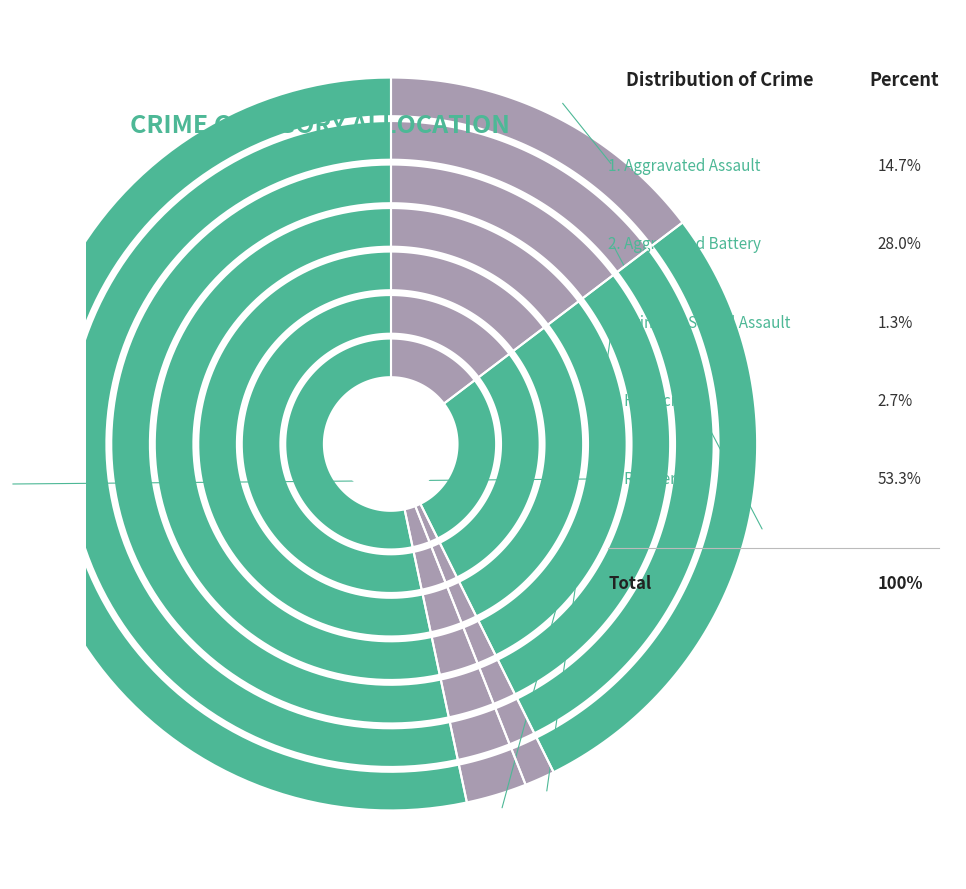

The Aggravated Assault slice represents 15% of the pie. True or false?

True